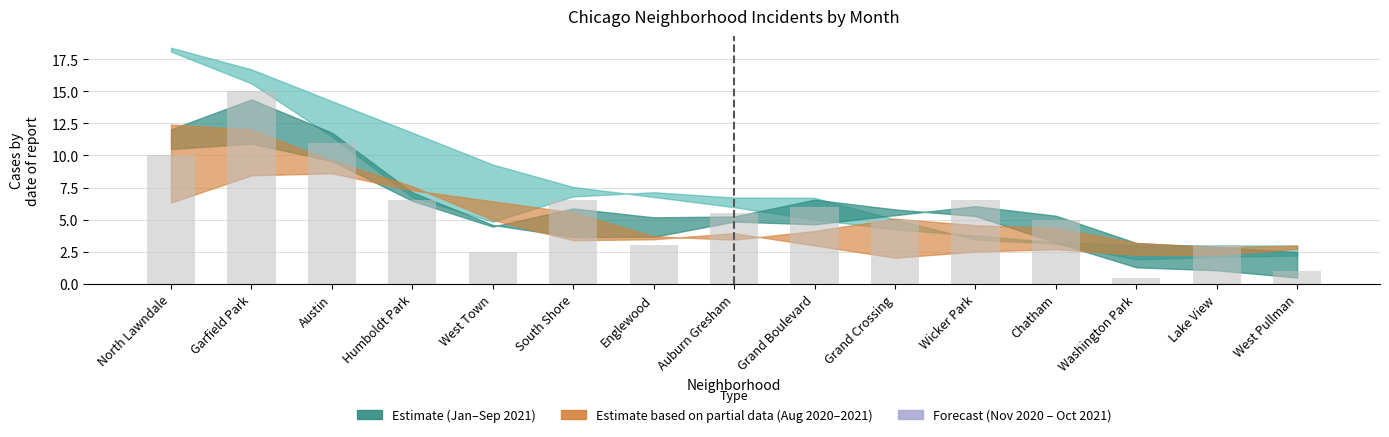

Reading left to right, what are all the values shown in this chart?

10.0	15.0	11.0	6.5	2.5	6.5	3.0	5.5	6.0	5.0	6.5	5.0	0.5	3.0	1.0